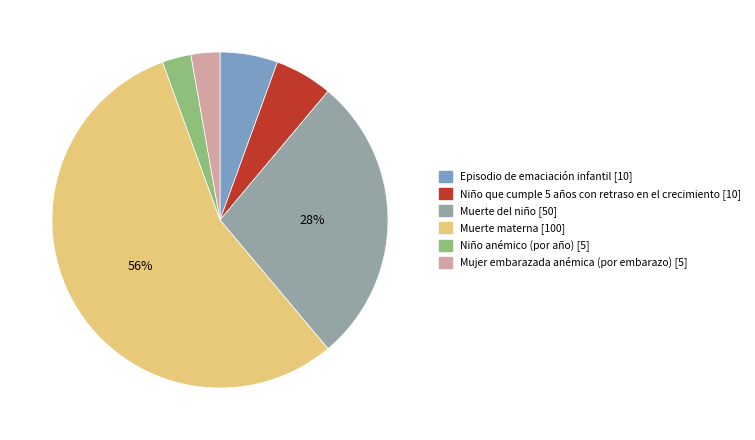

What is the largest slice in the pie chart?

Muerte materna